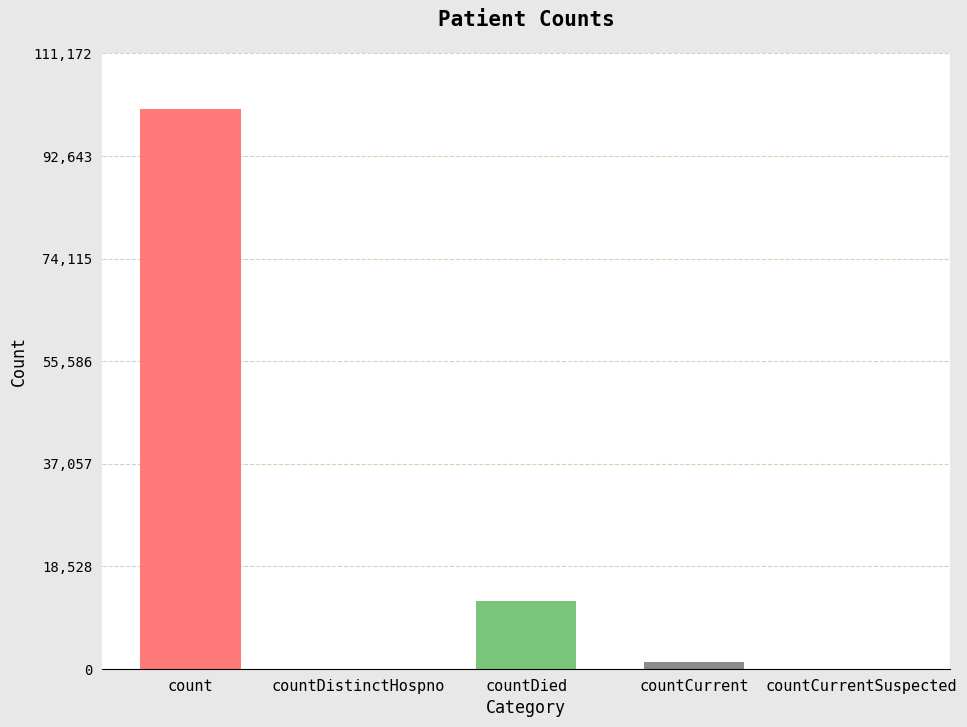

List the labels in order of value, smallest first.

countDistinctHospno, countCurrentSuspected, countCurrent, countDied, count